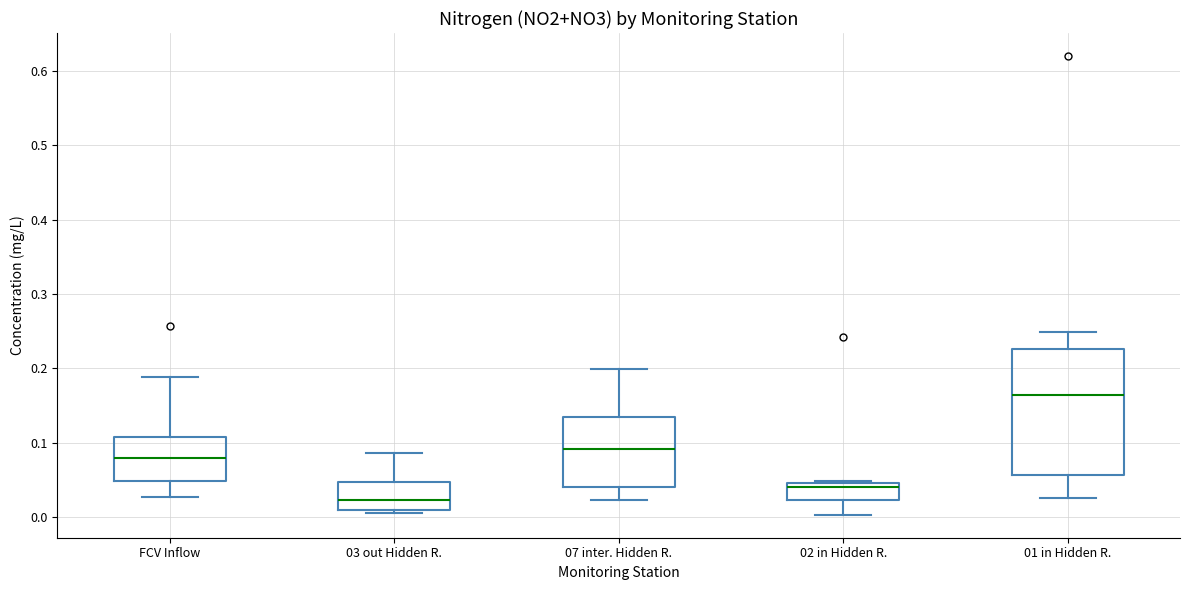

Where is the lower edge of the box for FCV Inflow on the y-axis? The values are not printed on the chart, so give them approximately, as read against the axis.

0.05